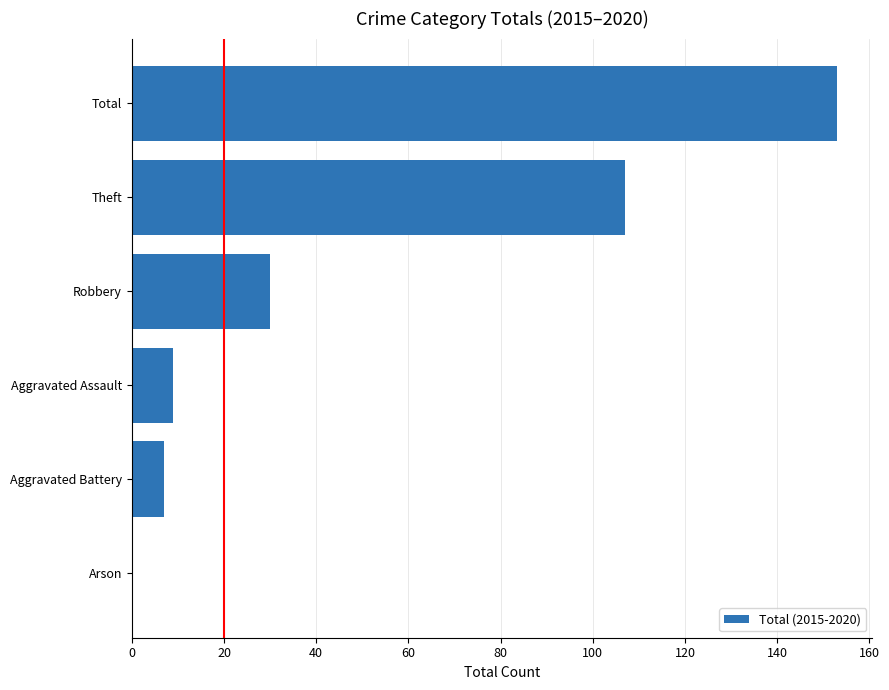

What value does the data have at Total?

153